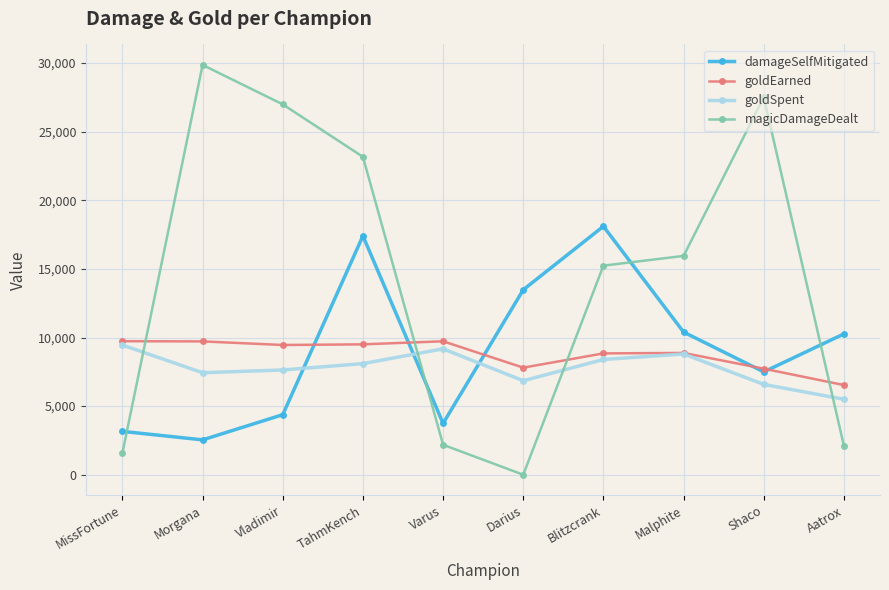

How many lines are shown in the chart?

4